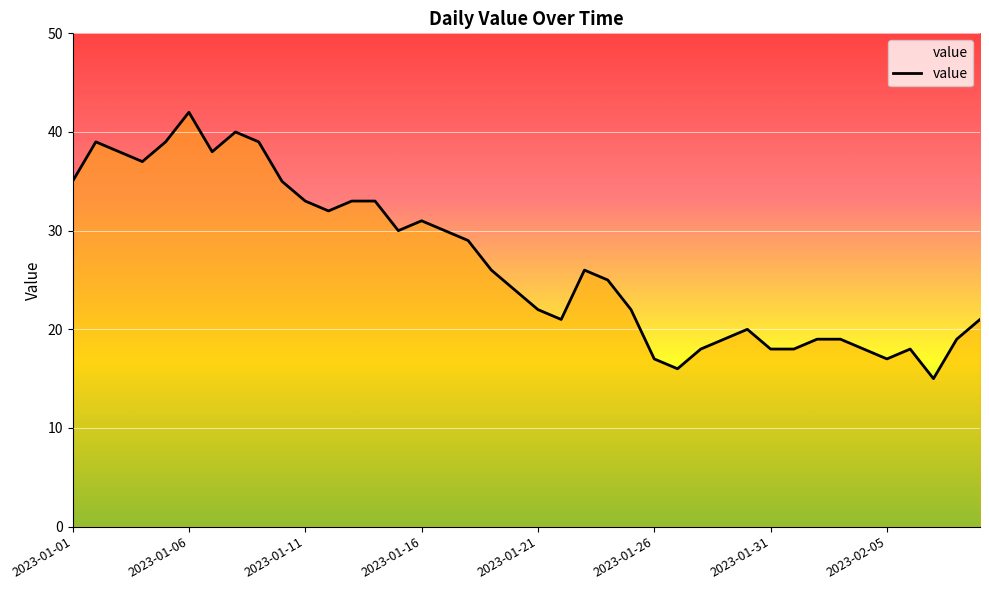

What is the greatest value displayed?

42